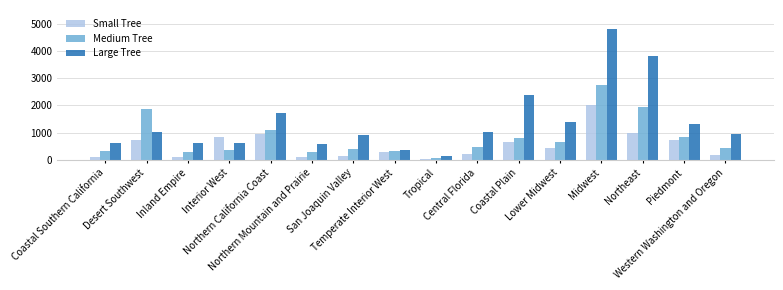

What is the highest value of the Medium Tree series?

2764.0